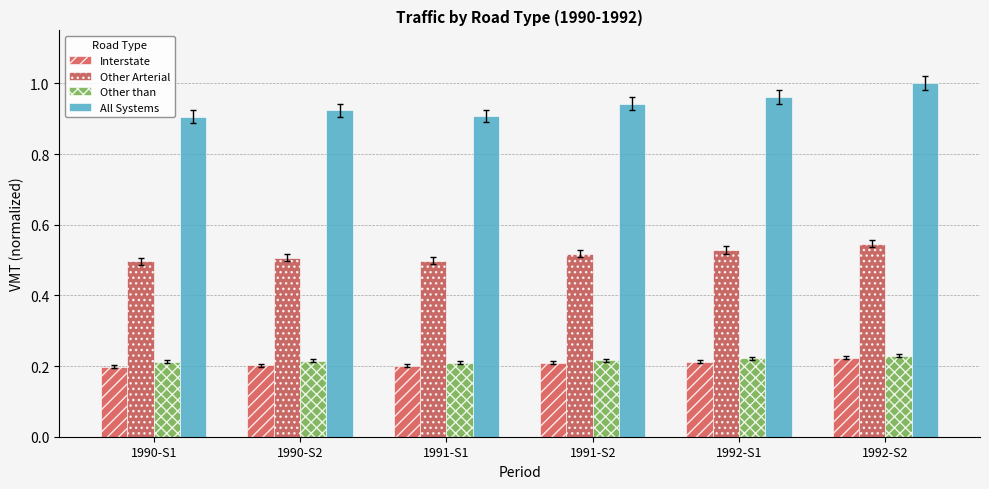

How many categories are shown in the chart?

6